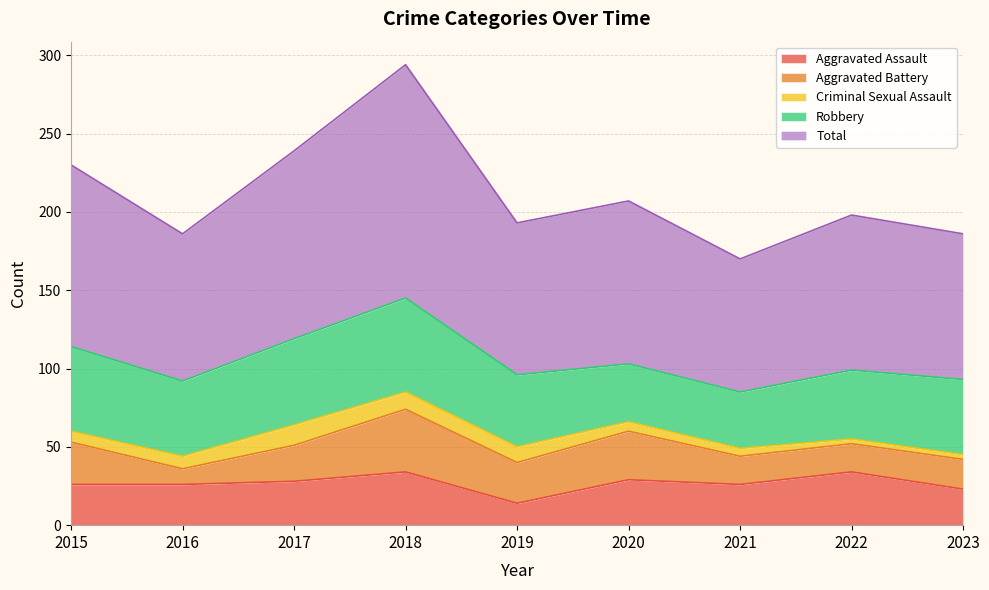

At which category does Aggravated Battery reach its first local valley?

2016